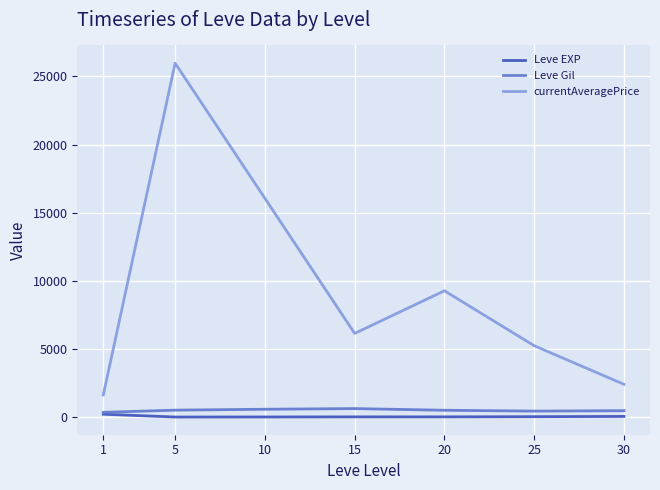

Which series has the largest total across all categories?

currentAveragePrice